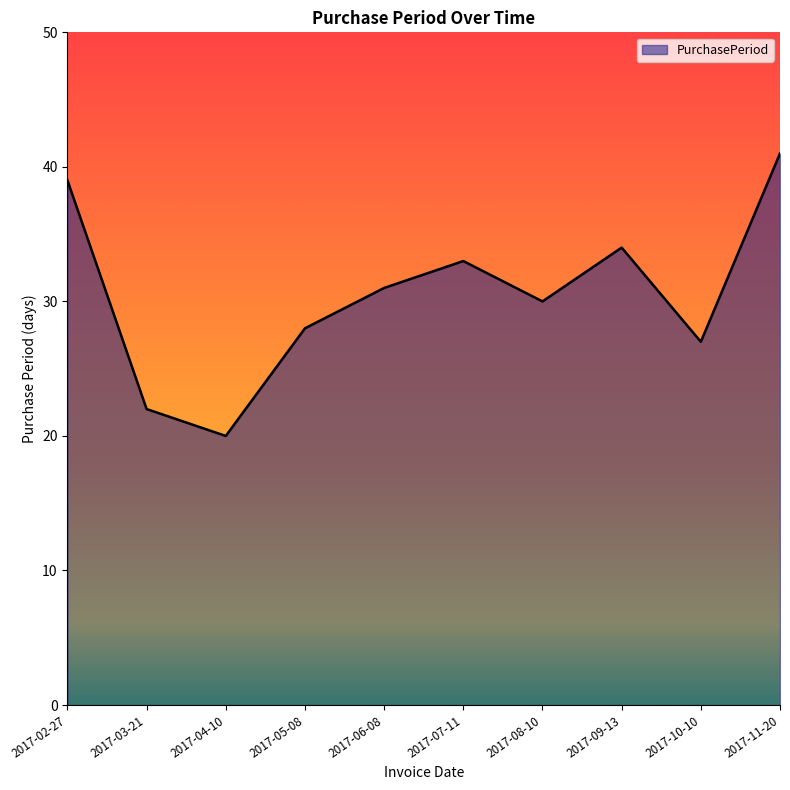

Does the chart display data point markers on the line(s)?

No